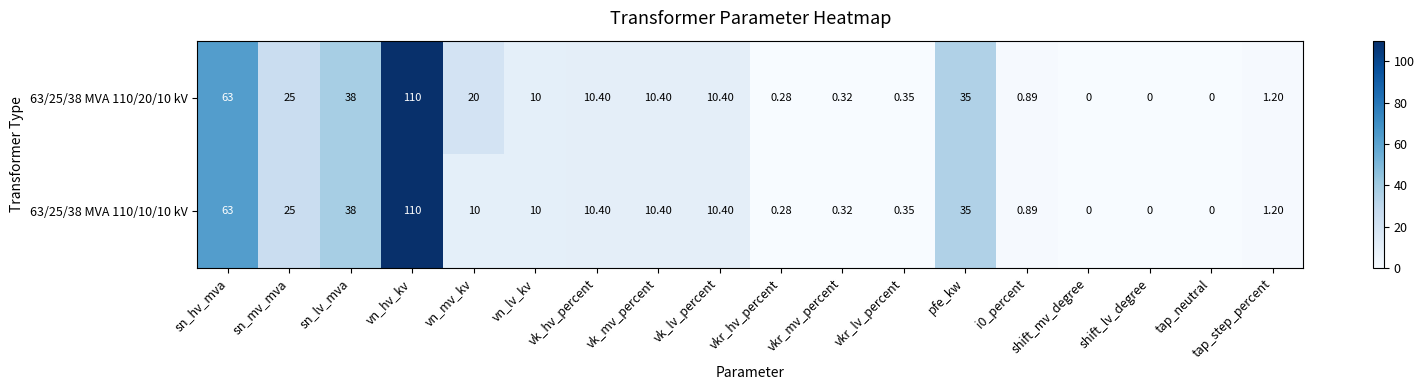

At which category does the chart reach its peak across all series?

vn_hv_kv